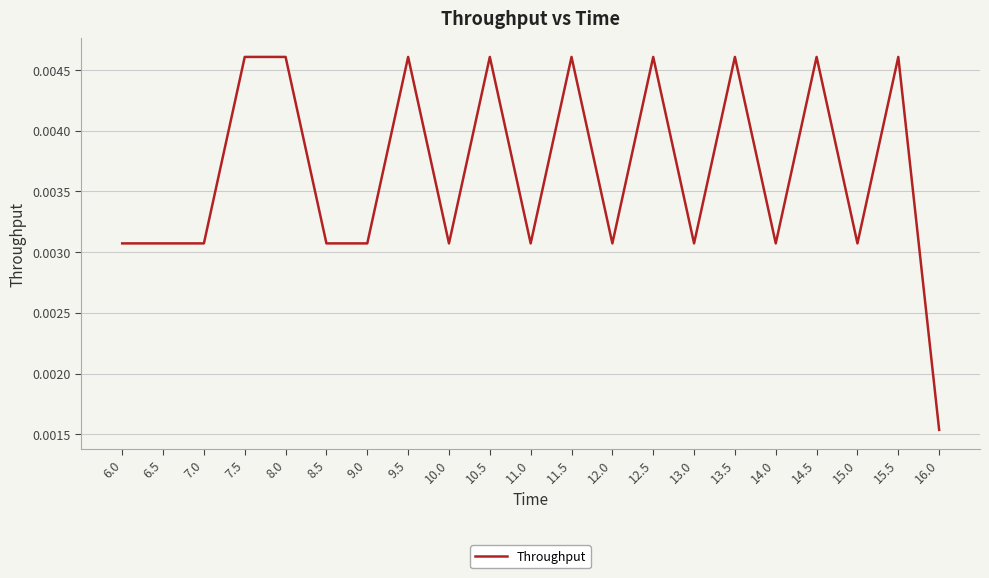

What position from the right is 15.5?

2